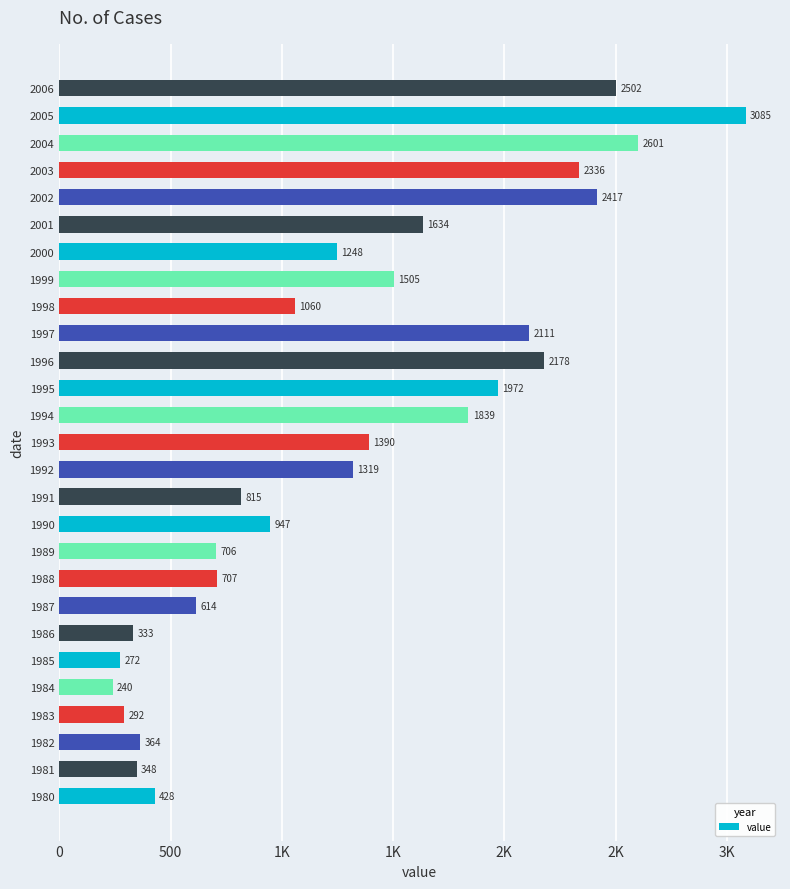

What is the sum of all values?

35263